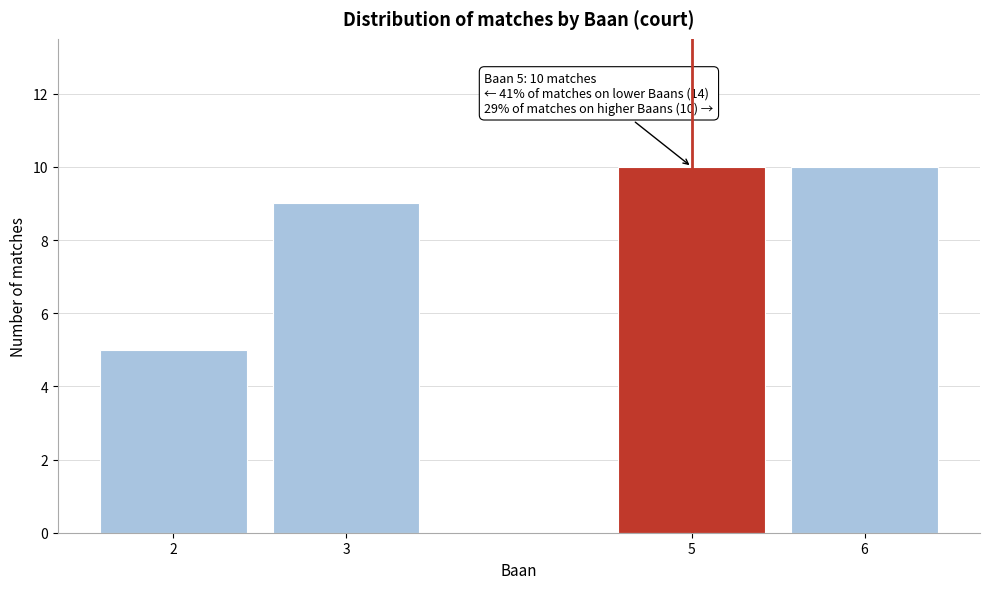

Reading left to right, transcribe all the data shown in this chart.

2=5	3=9	5=10	6=10